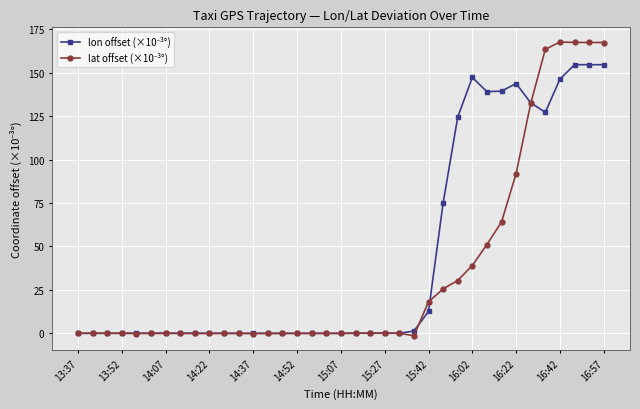

How many lines are shown in the chart?

2